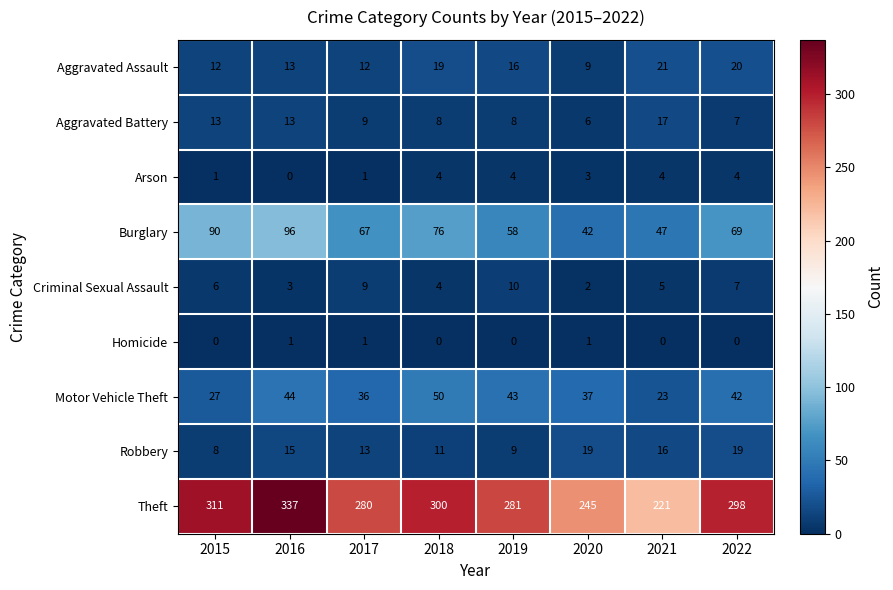

List the series in order of their peak value, highest first.

Theft, Burglary, Motor Vehicle Theft, Aggravated Assault, Robbery, Aggravated Battery, Criminal Sexual Assault, Arson, Homicide